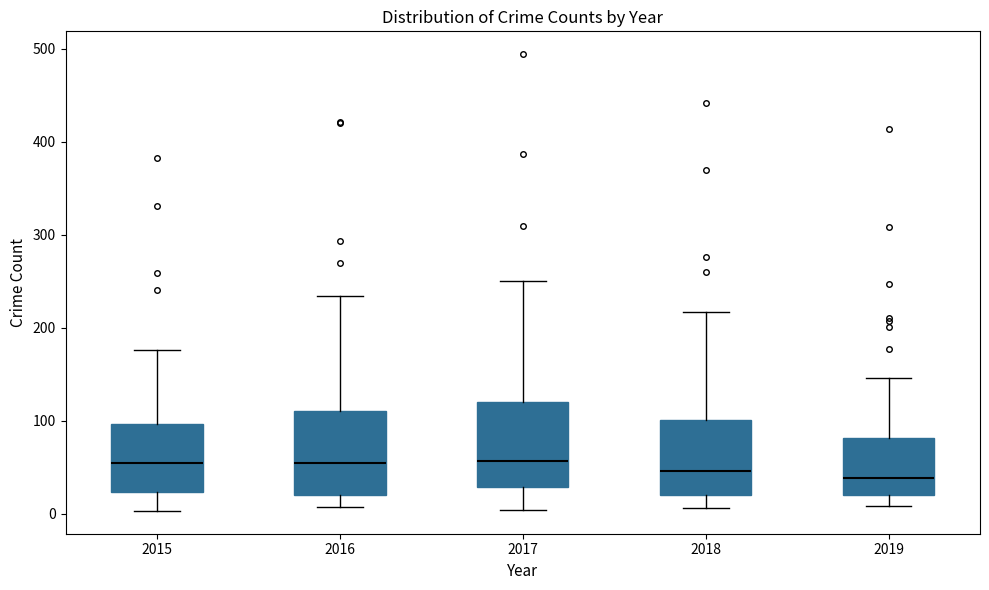

Where is the upper edge of the box at x = 2017 on the y-axis? The values are not printed on the chart, so give them approximately, as read against the axis.

120